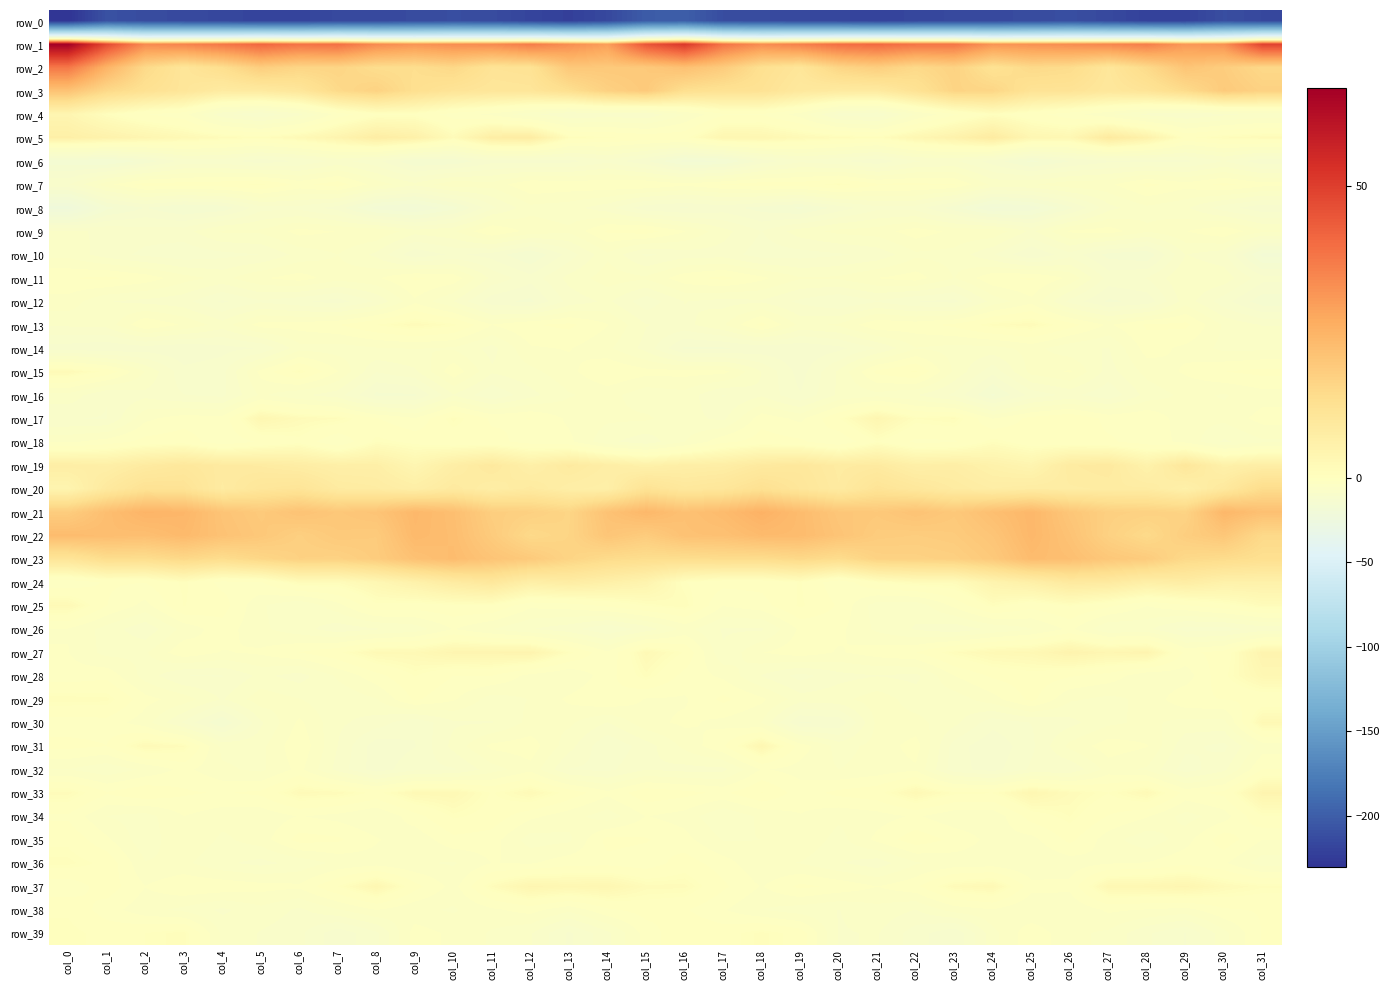

Which series has the largest range (max minus min)?

row_1